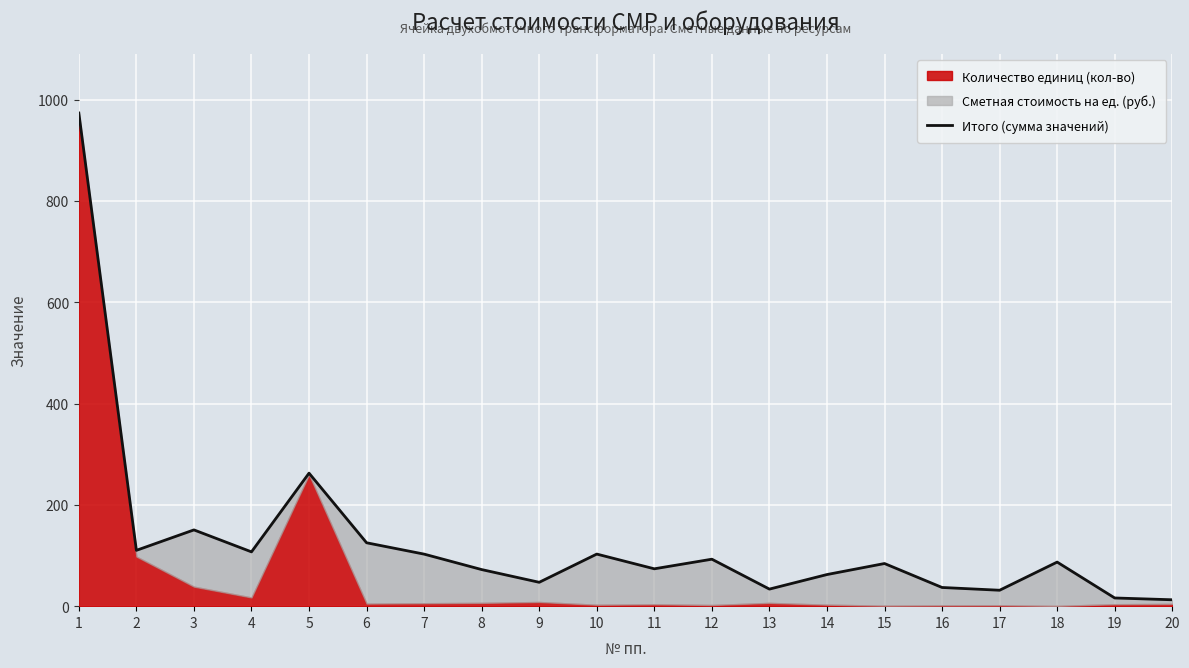

The value at 15 is 136.1. True or false?

False